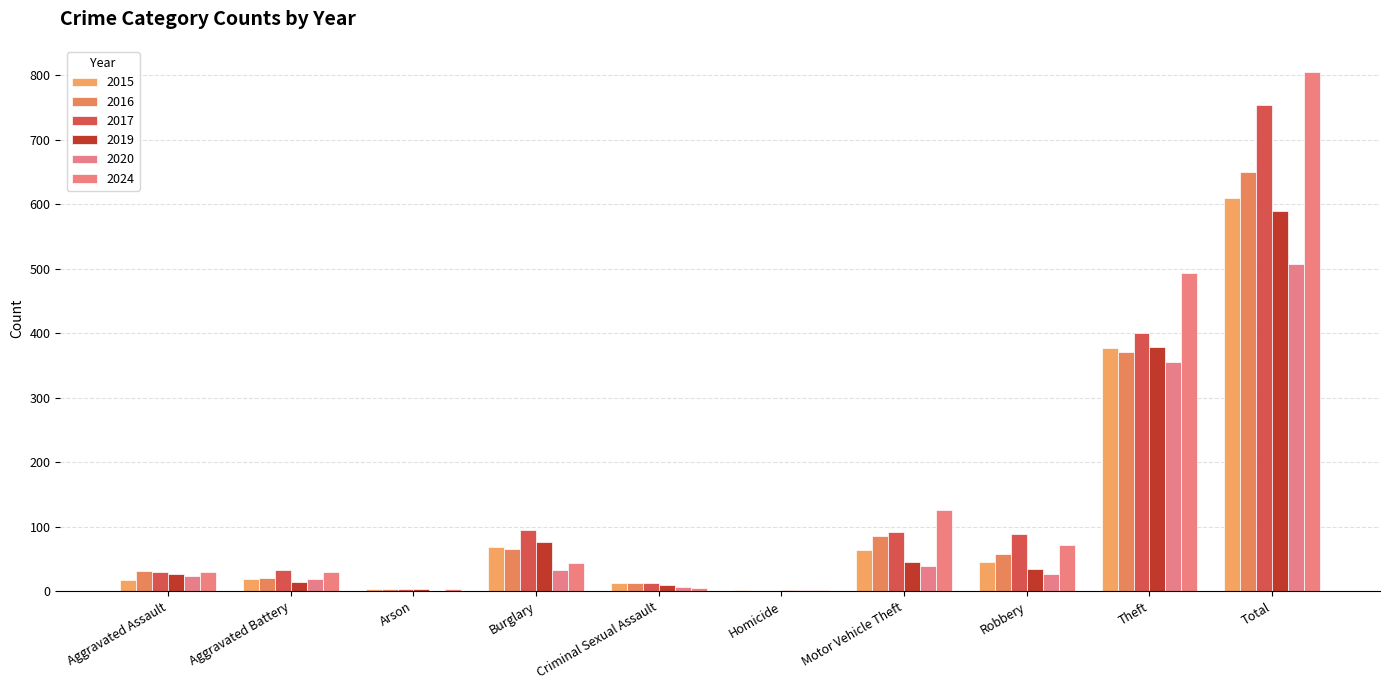

Which series has the widest spread of values?

2024